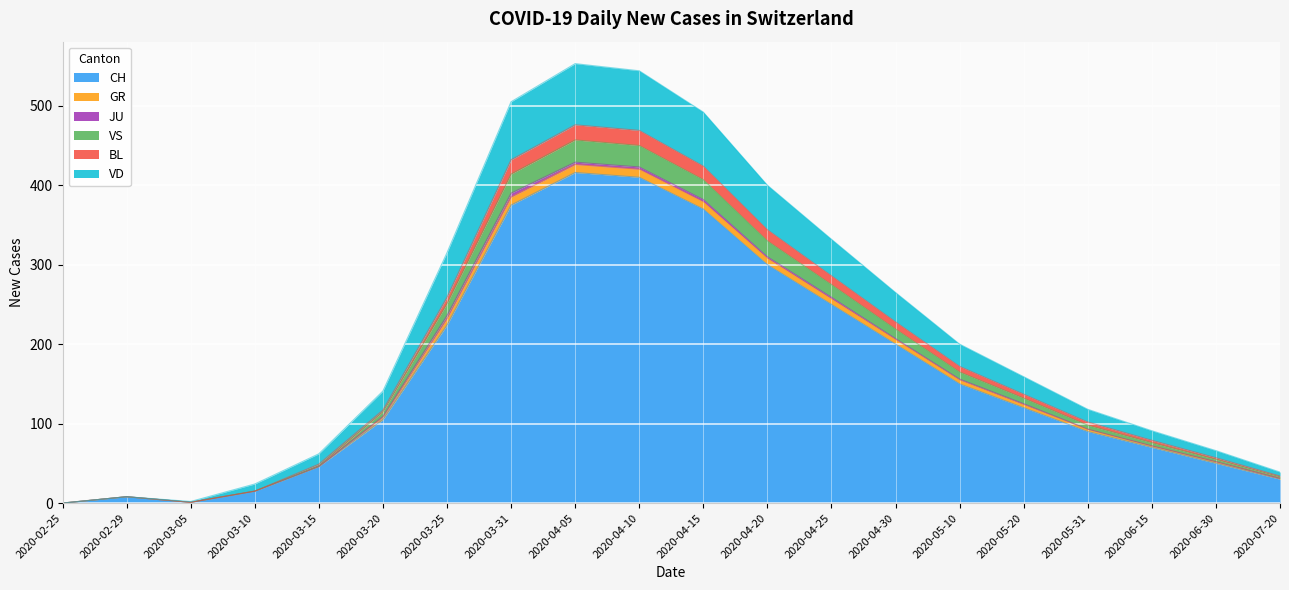

At which category does BL reach its first local peak?

2020-02-29